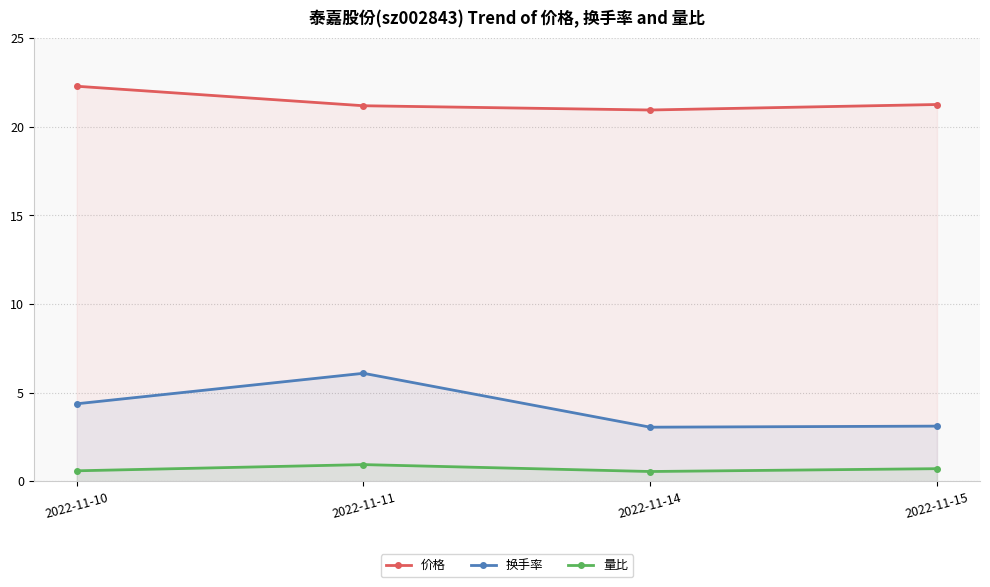

Does the chart display data point markers on the line(s)?

Yes